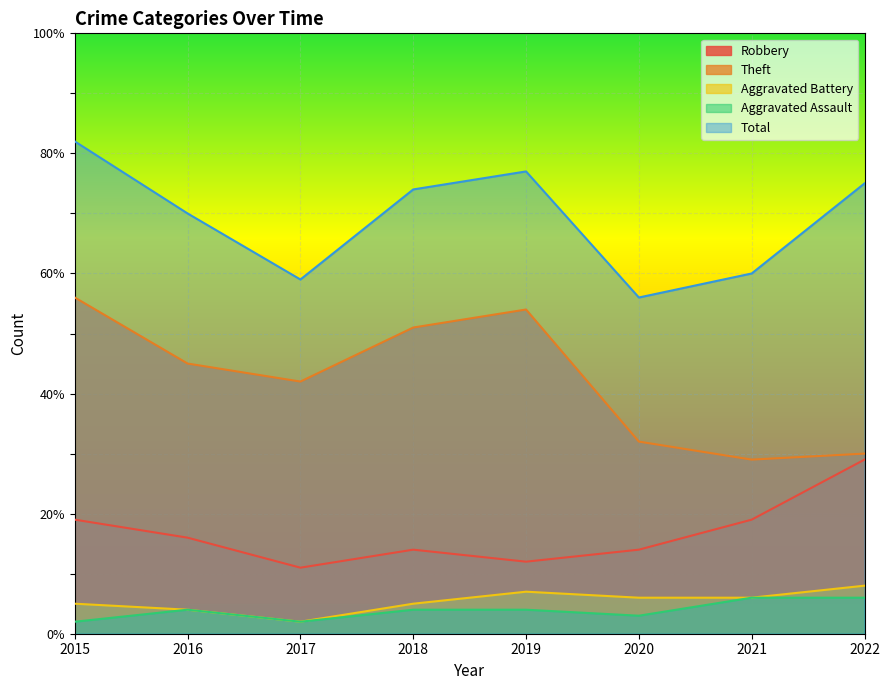

Reading left to right, transcribe all the data shown in this chart.

Robbery: 19	16	11	14	12	14	19	29
Theft: 56	45	42	51	54	32	29	30
Aggravated Battery: 5	4	2	5	7	6	6	8
Aggravated Assault: 2	4	2	4	4	3	6	6
Total: 82	70	59	74	77	56	60	75